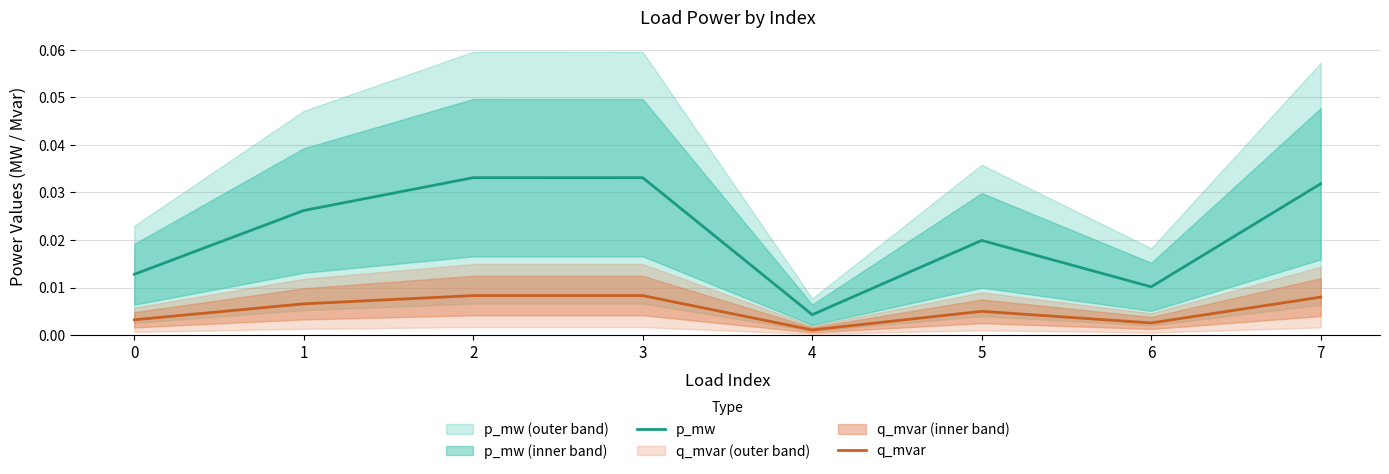

True or false: p_mw has a value of 0.0 at 5.

True